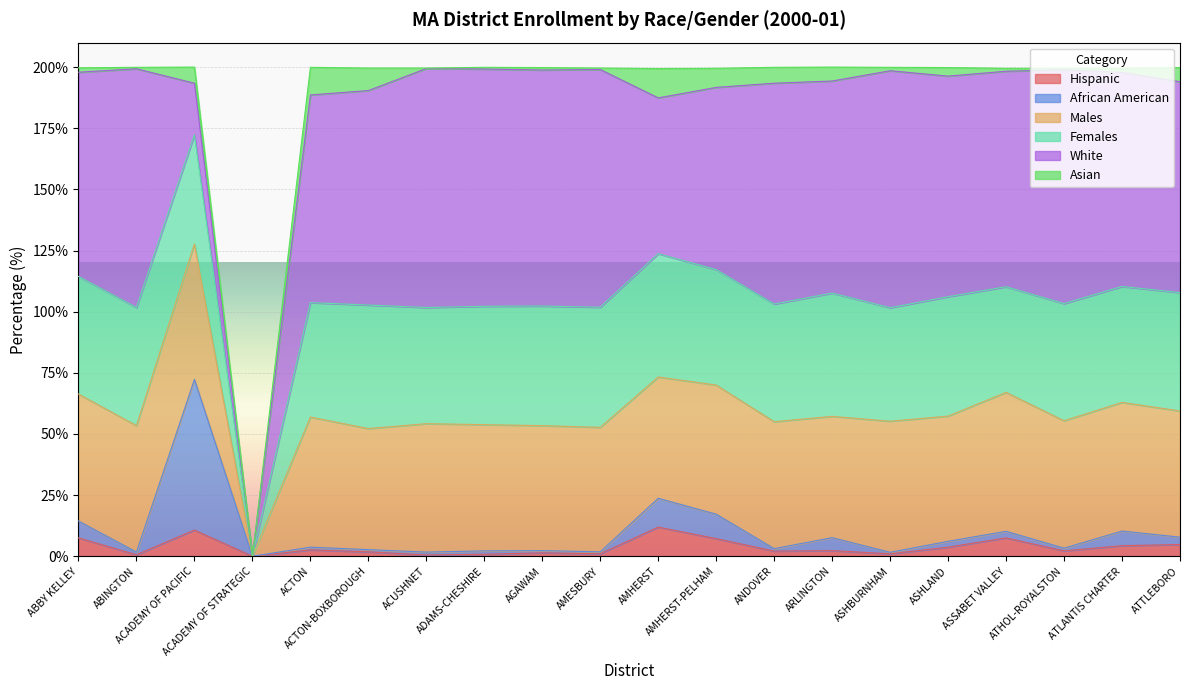

True or false: Hispanic and African American intersect in this chart.

False